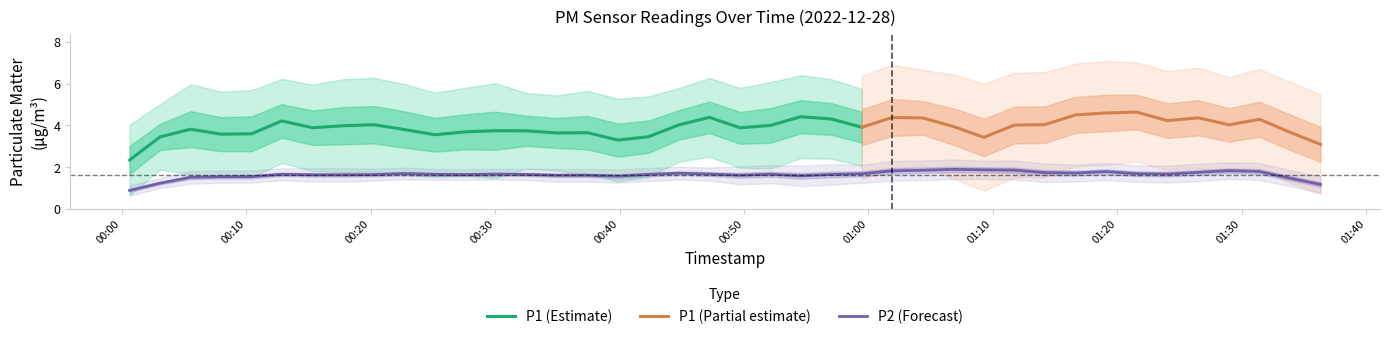

Between 10 and 35, which is larger?

10